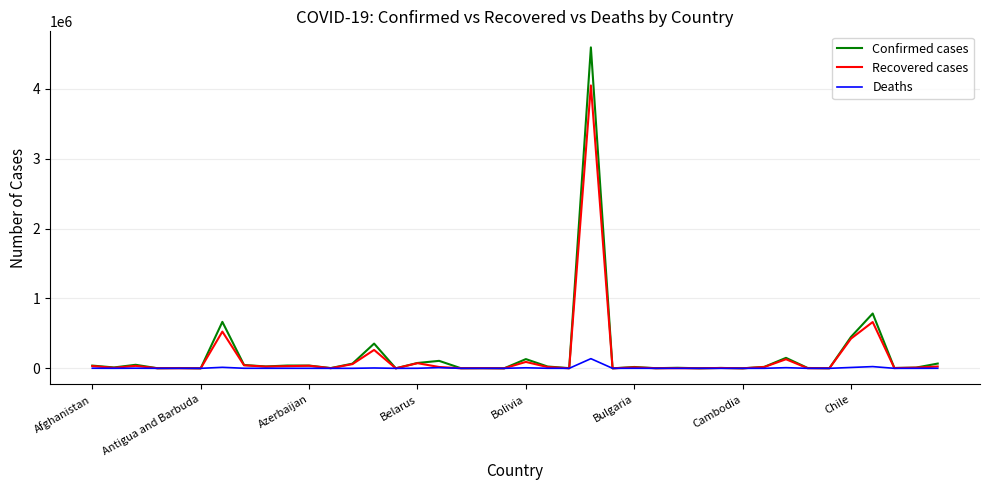

Which series has the widest spread of values?

Confirmed cases